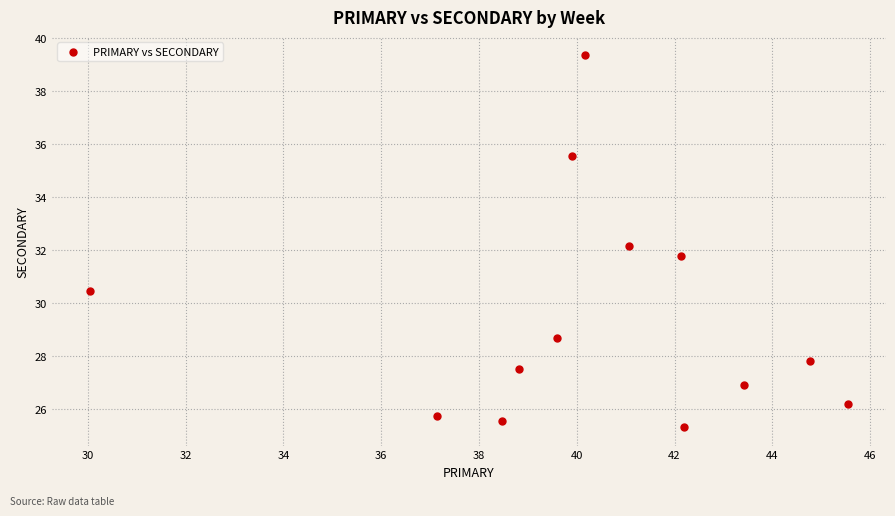

What is the range of Y values (max minus min)?

14.0